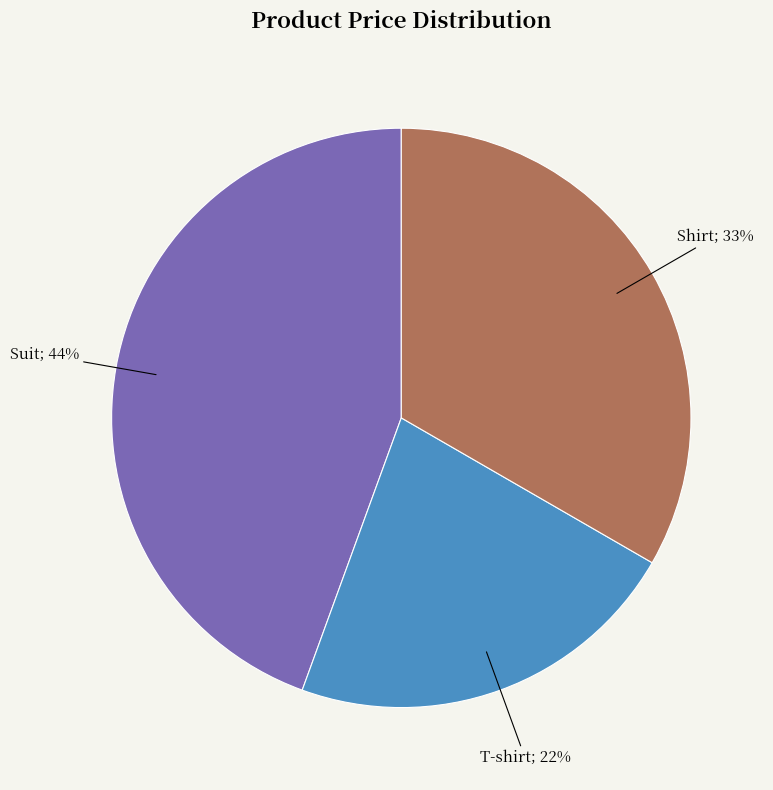

Is there any slice that represents more than half of the pie?

No